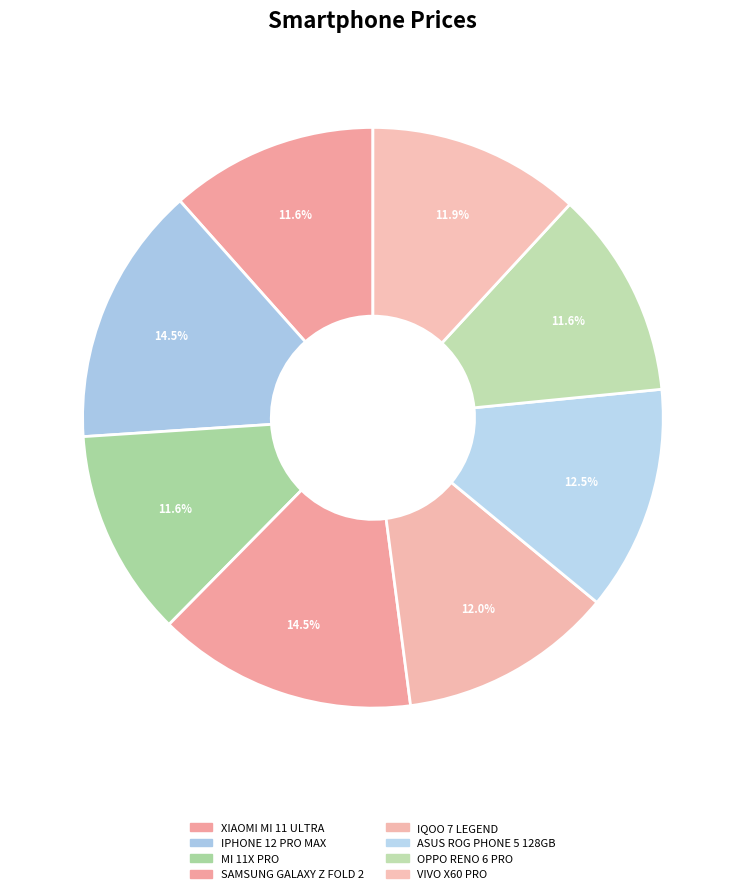

To the nearest percent, what is the average slice percentage?

12%